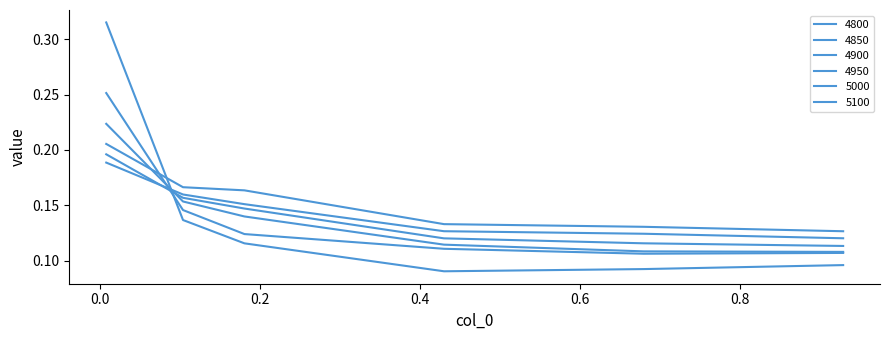

What is the greatest value displayed?

0.3